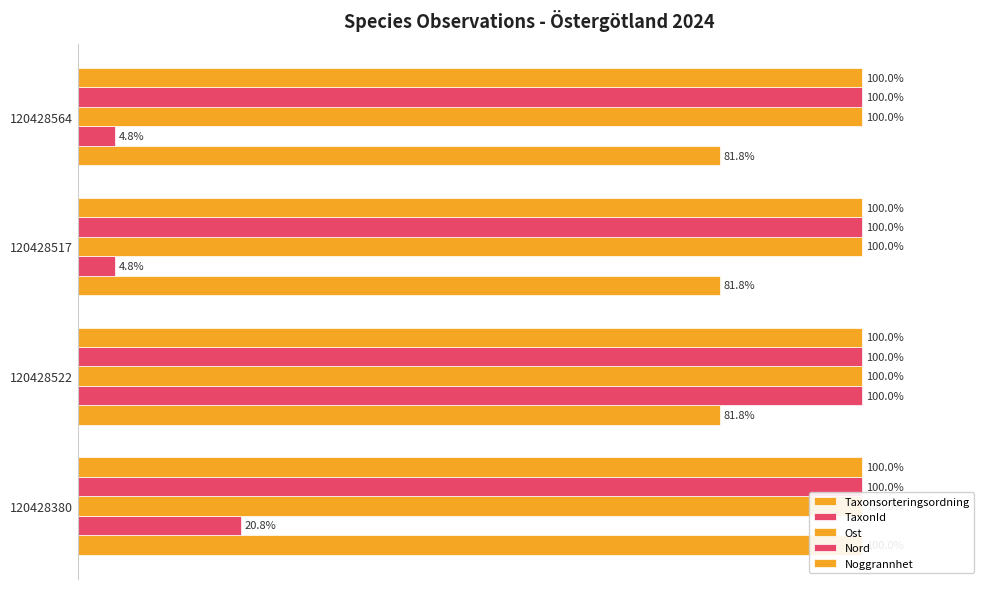

What are all the series names shown in the legend?

Taxonsorteringsordning, TaxonId, Ost, Nord, Noggrannhet